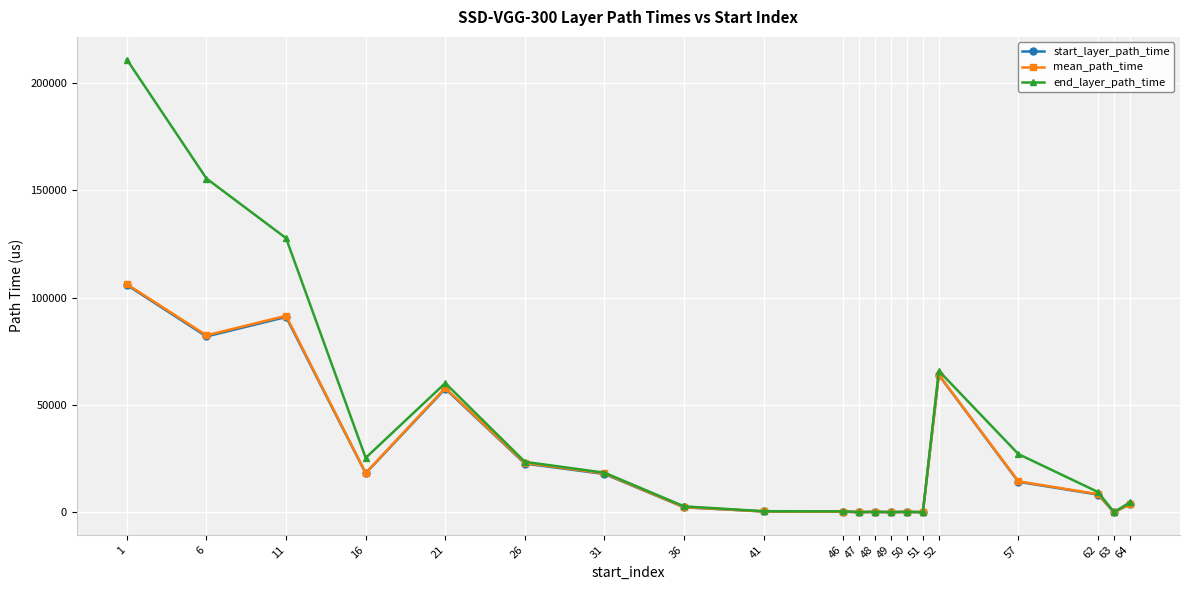

What is the greatest value displayed?

210862.0